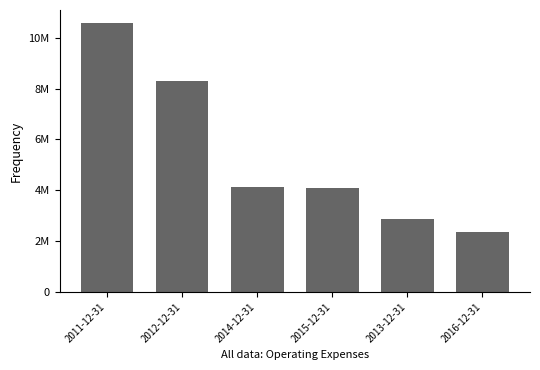

Where is the data nearest to the value 6455963?

2012-12-31